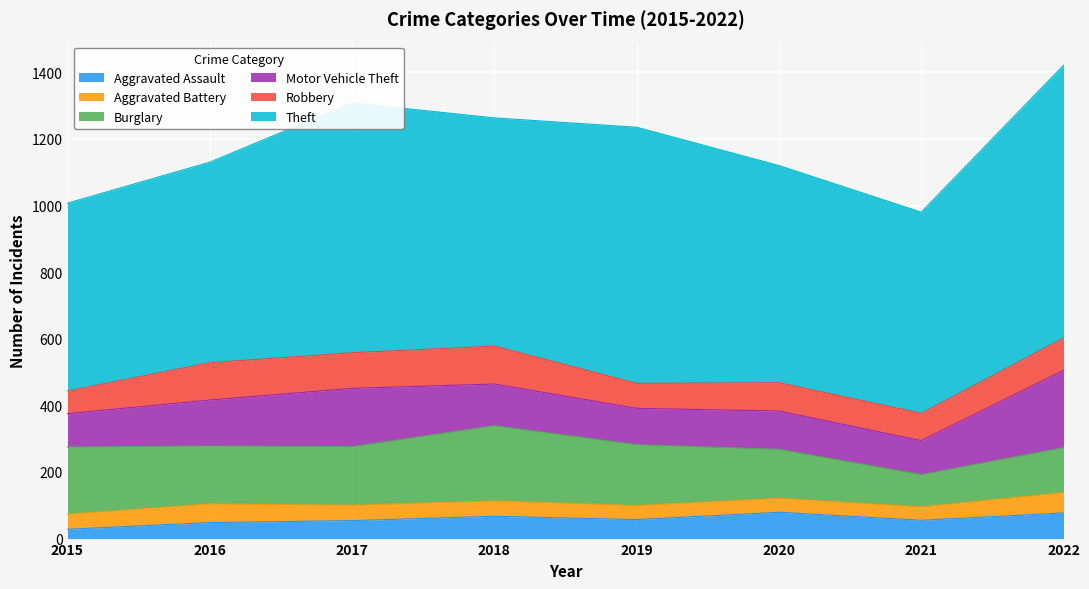

Is the value of Theft at 2021 greater than the value of Burglary at 2018?

Yes